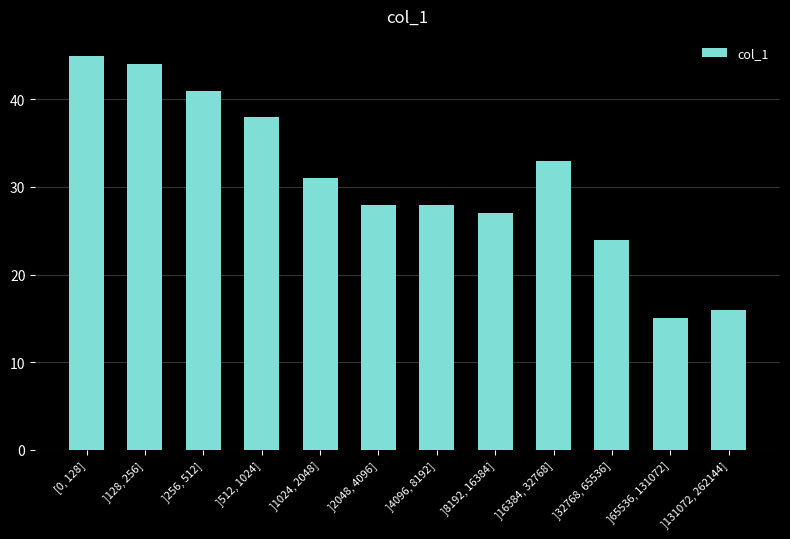

What is the change in value from ]8192, 16384] to ]131072, 262144]?

-11